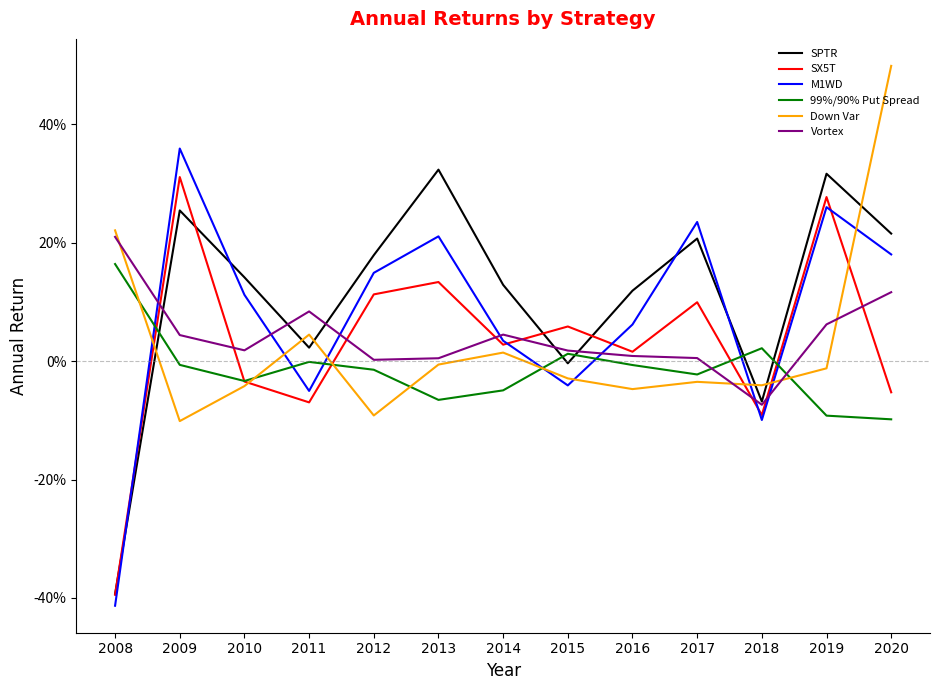

Where is the first local maximum for SX5T?

2009